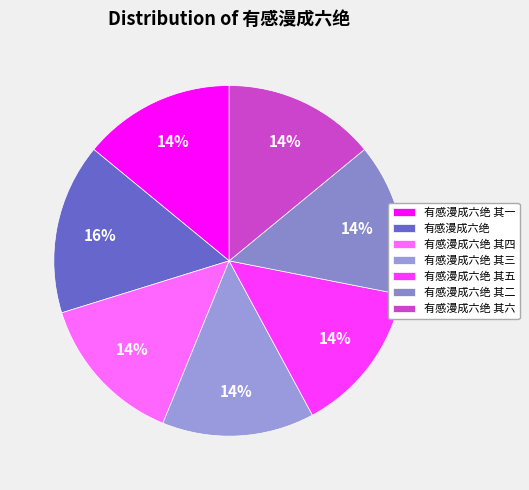

Count the number of slices in the pie.

7